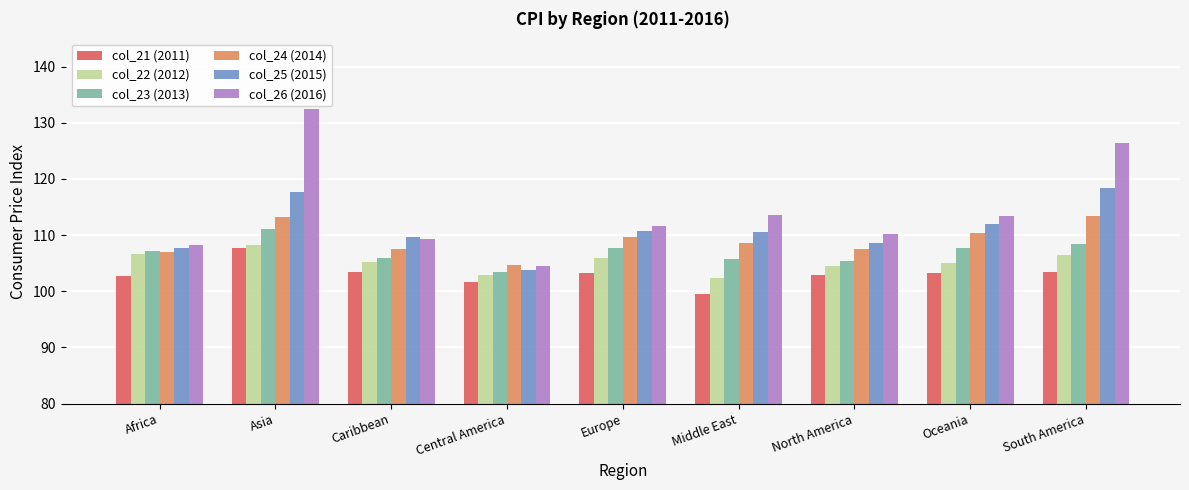

Rank the series at Middle East from highest to lowest value.

col_26 (2016), col_25 (2015), col_24 (2014), col_23 (2013), col_22 (2012), col_21 (2011)